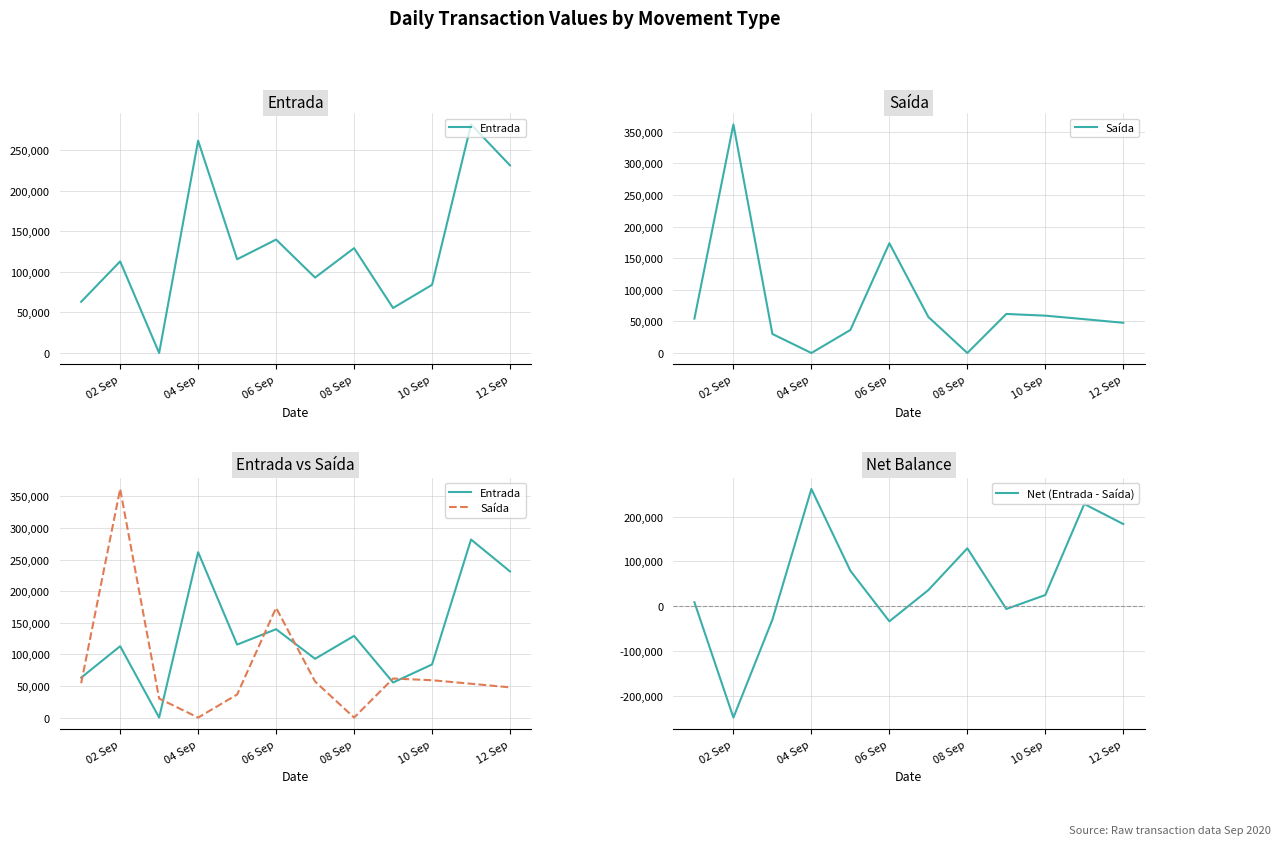

True or false: Entrada and Net (Entrada - Saída) cross at least once.

False